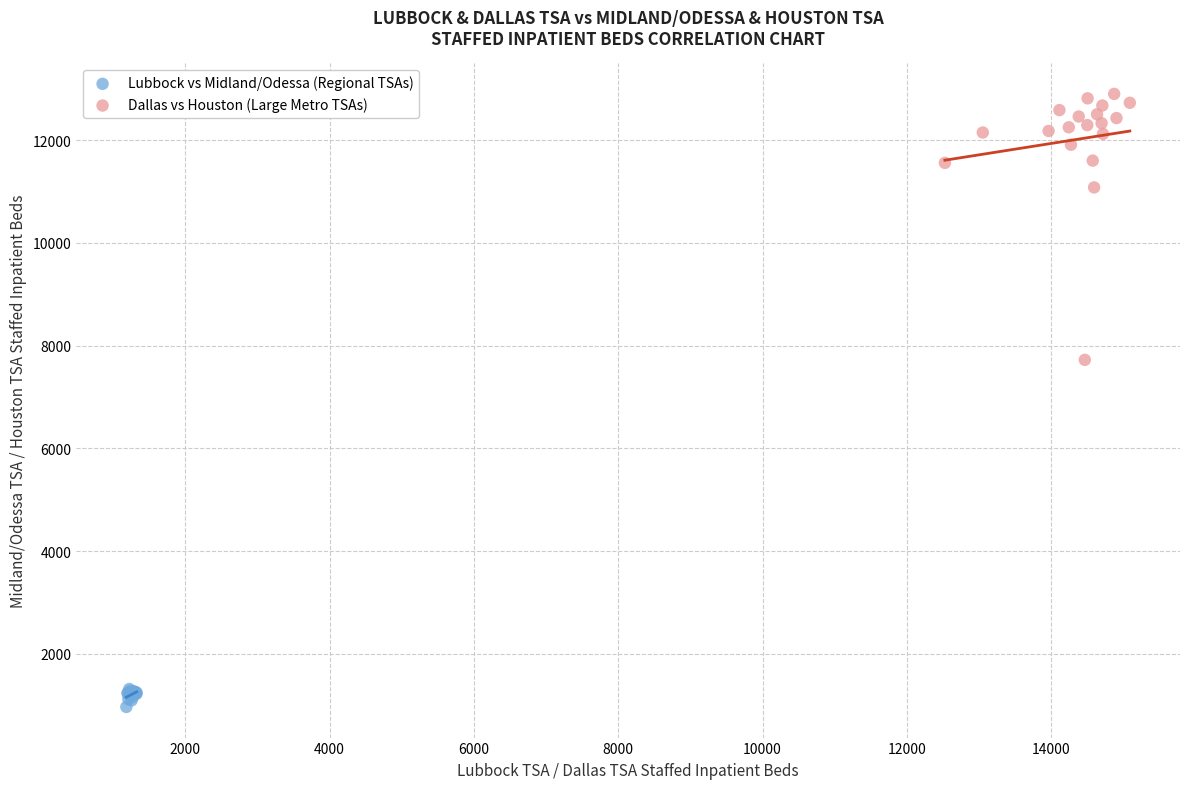

What are all the series names shown in the legend?

Lubbock vs Midland/Odessa (Regional TSAs), Dallas vs Houston (Large Metro TSAs)